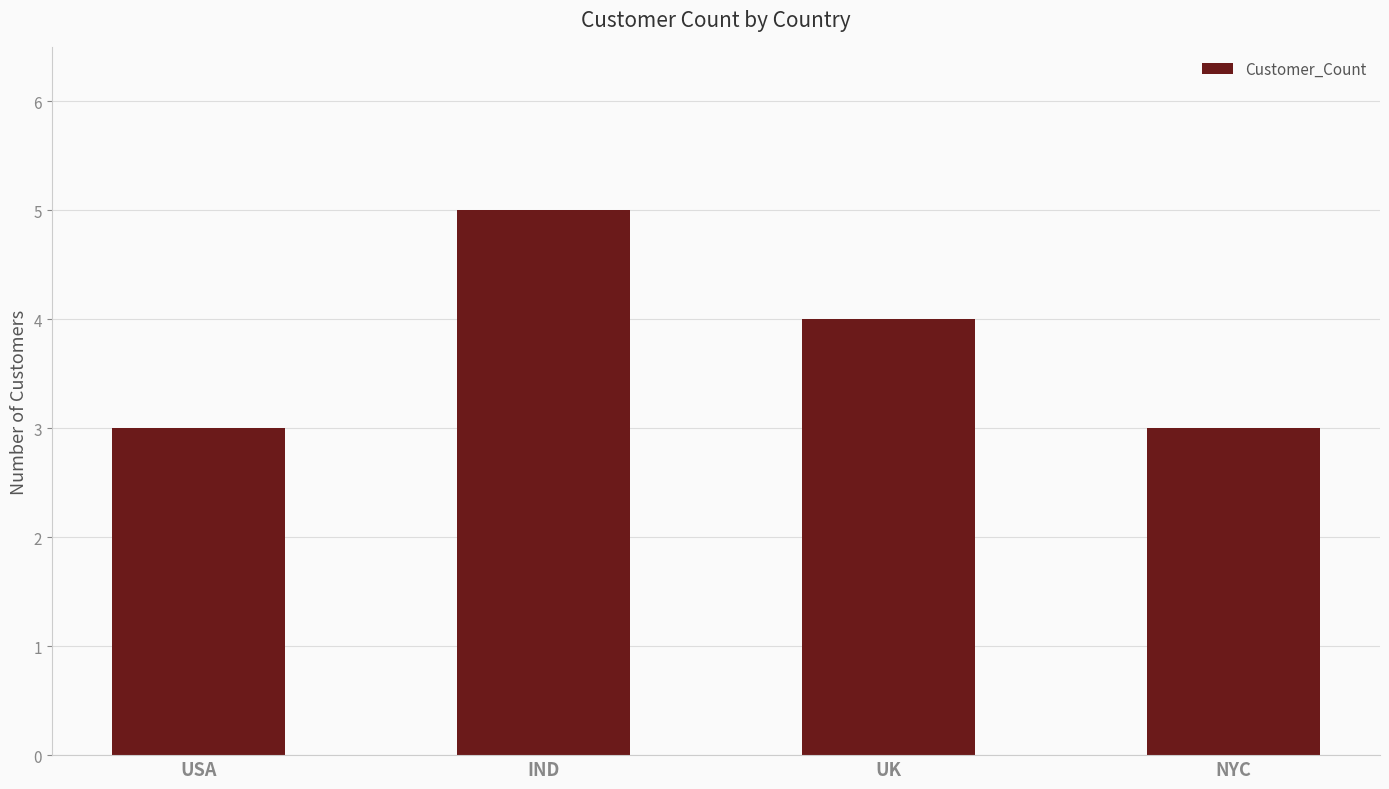

What is the change in value from IND to UK?

-1